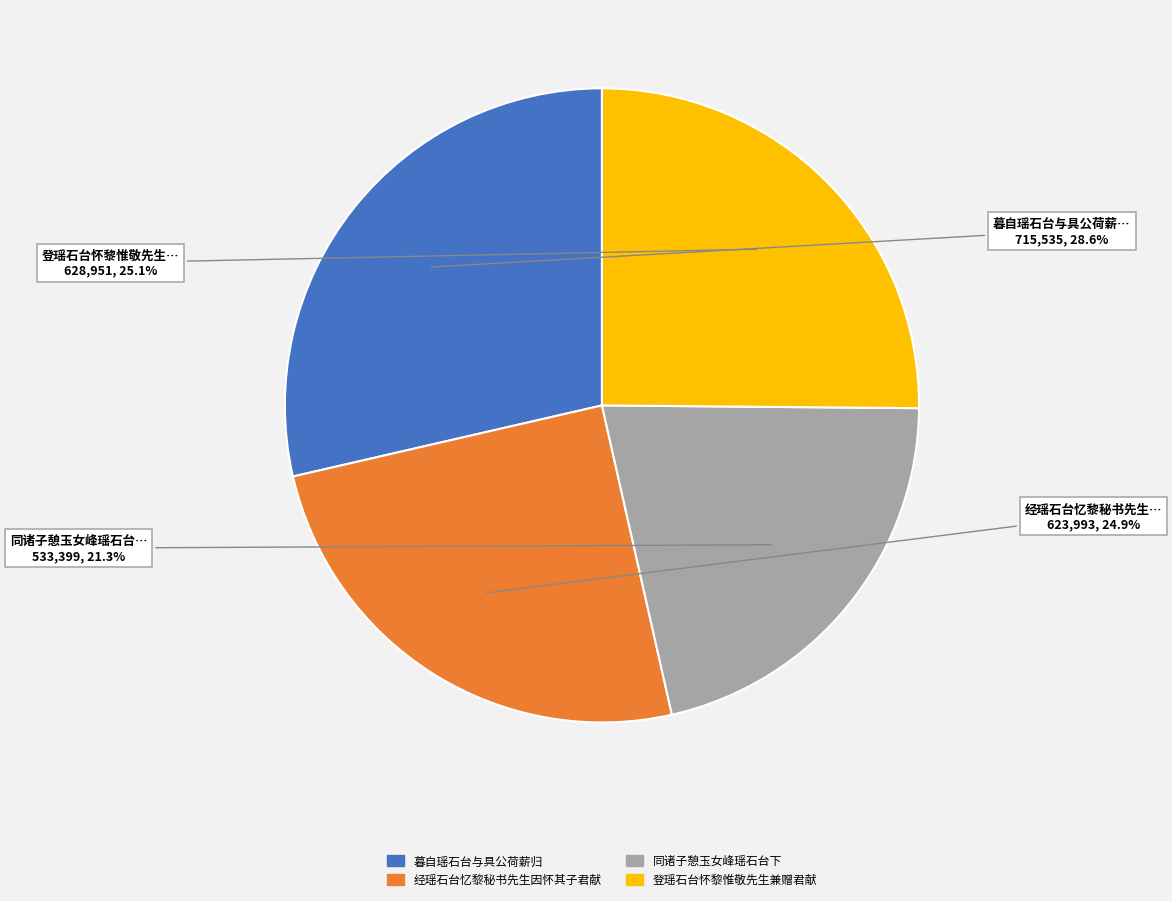

To the nearest percent, what is the difference between the largest and smallest slice percentages?

7%